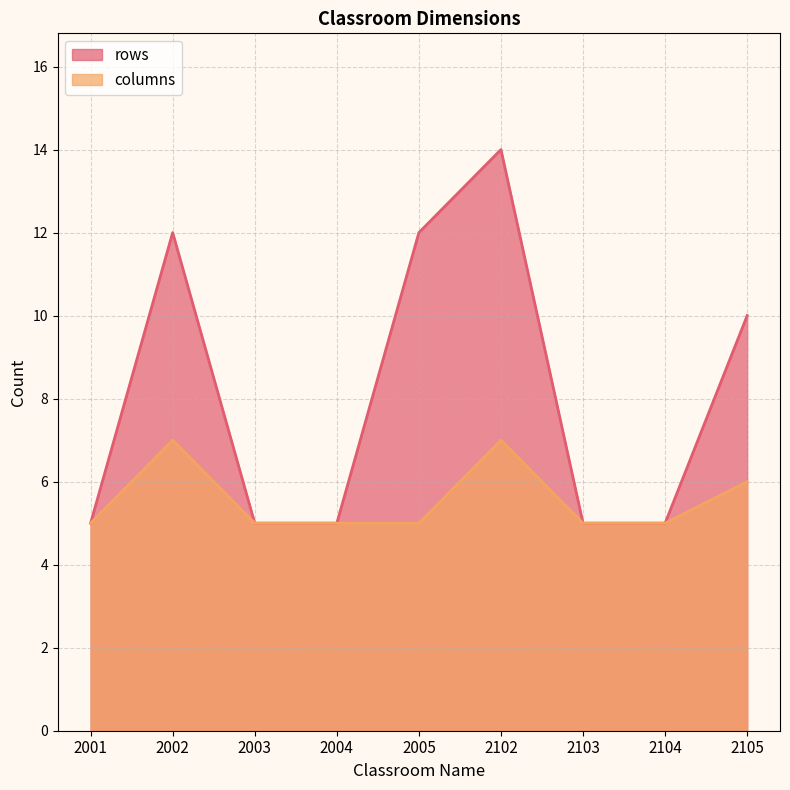

At which category does the chart reach its peak across all series?

2102